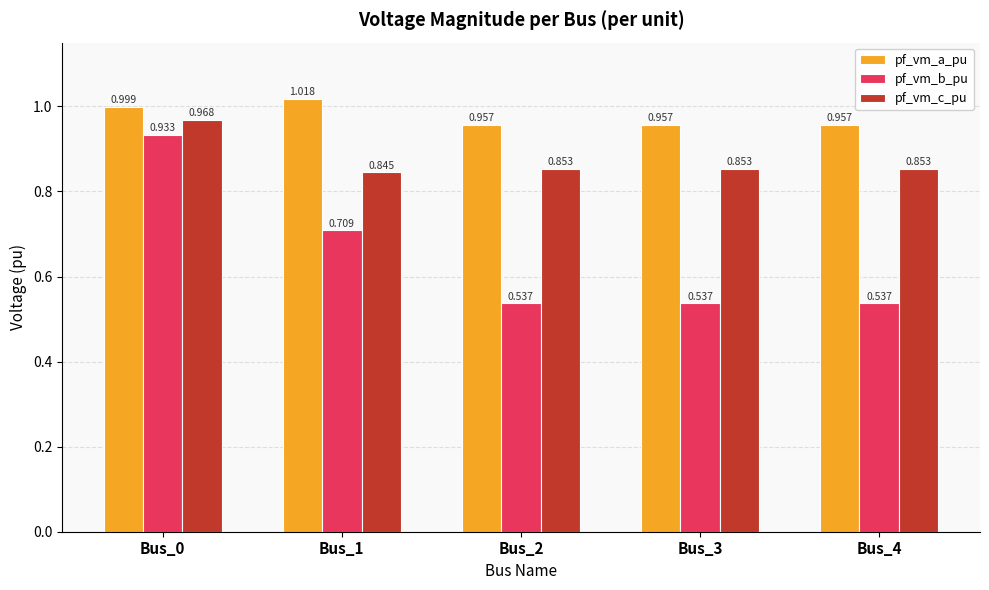

Which series has the largest range (max minus min)?

pf_vm_b_pu